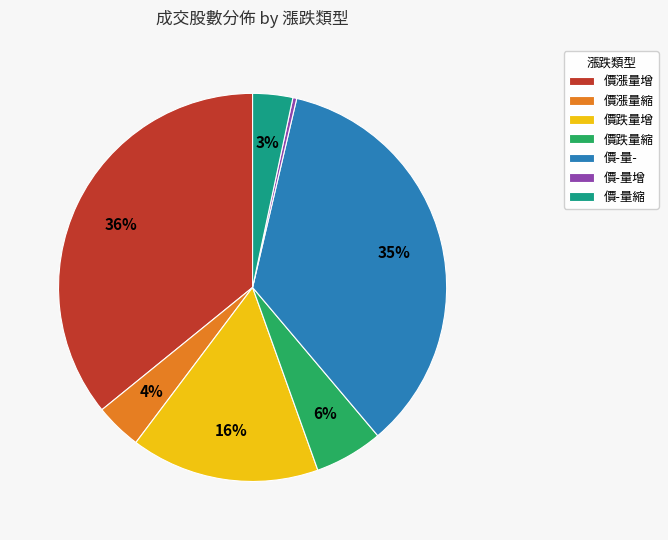

What percentage is the 價漲量縮 slice, to the nearest percent?

4%